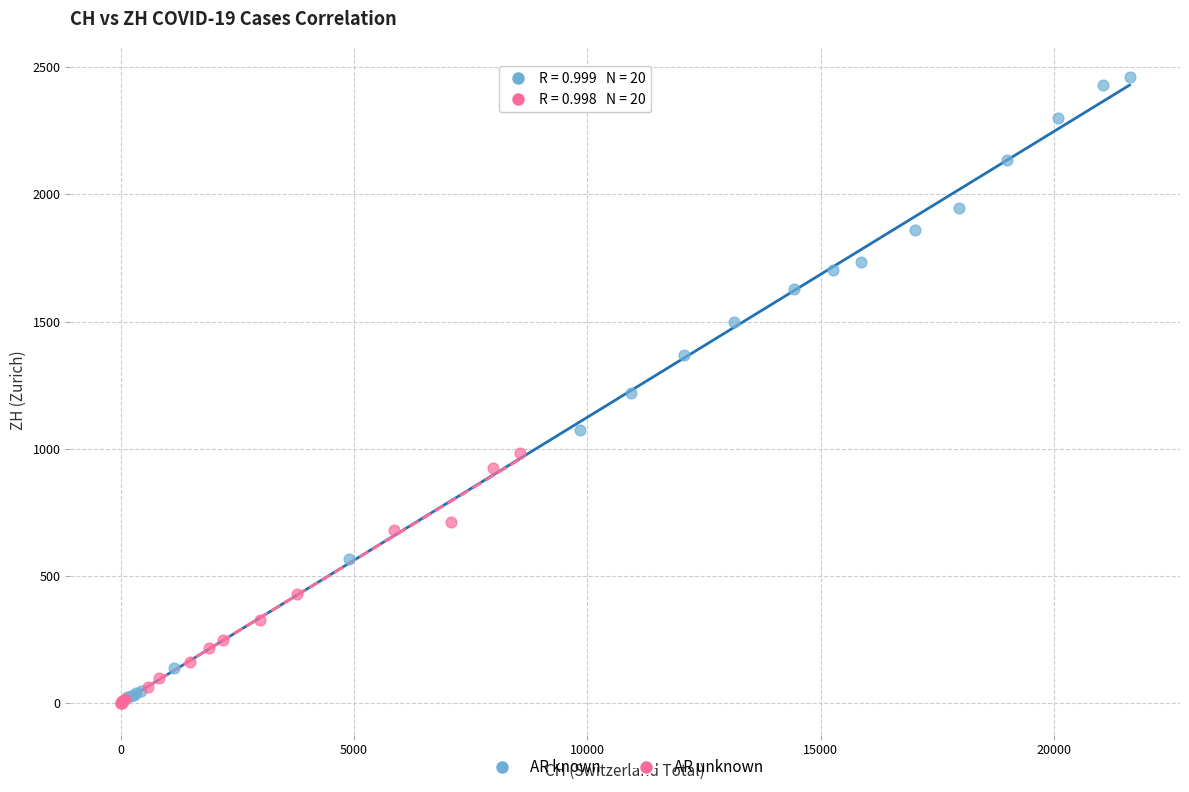

What are all the series names shown in the legend?

AR known, AR unknown